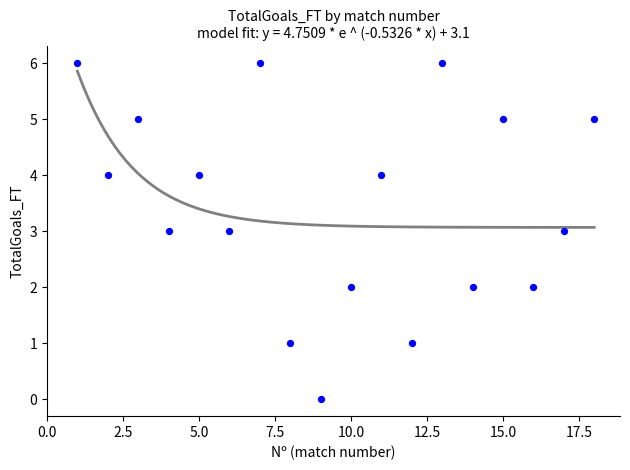

What is the range of Y values (max minus min)?

6